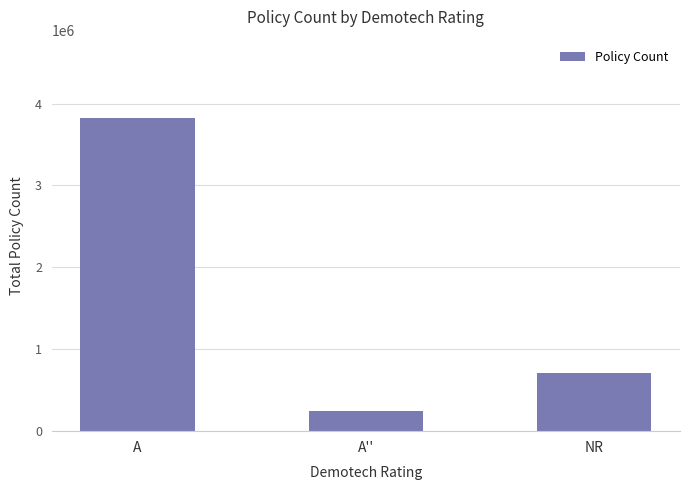

Reading right to left, transcribe all the data shown in this chart.

705393	247574	3823566